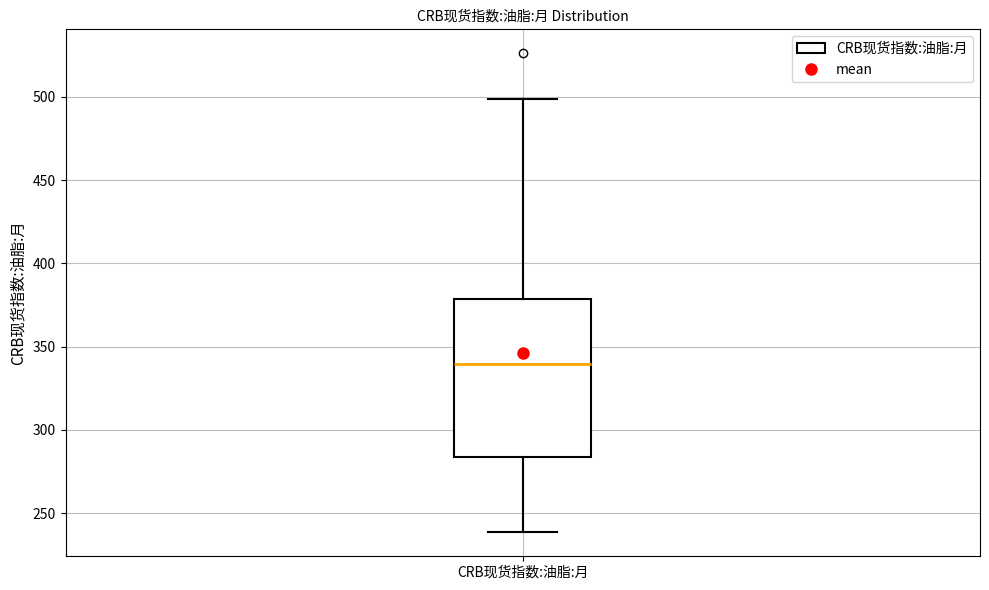

Read this box plot against the y-axis: the position of the median line, the range covered by the box, and the ends of both whiskers. The values are not printed on the chart, so give them approximately, as read against the axis.

median 340, box 285 to 380, whiskers 240 to 500